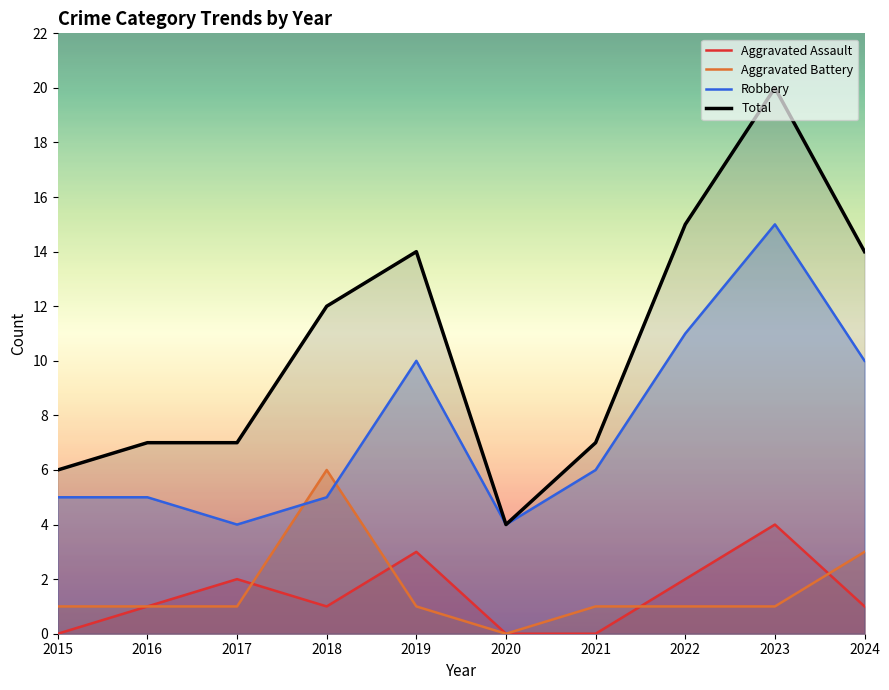

True or false: Robbery has a value of 1 at 2020.

False